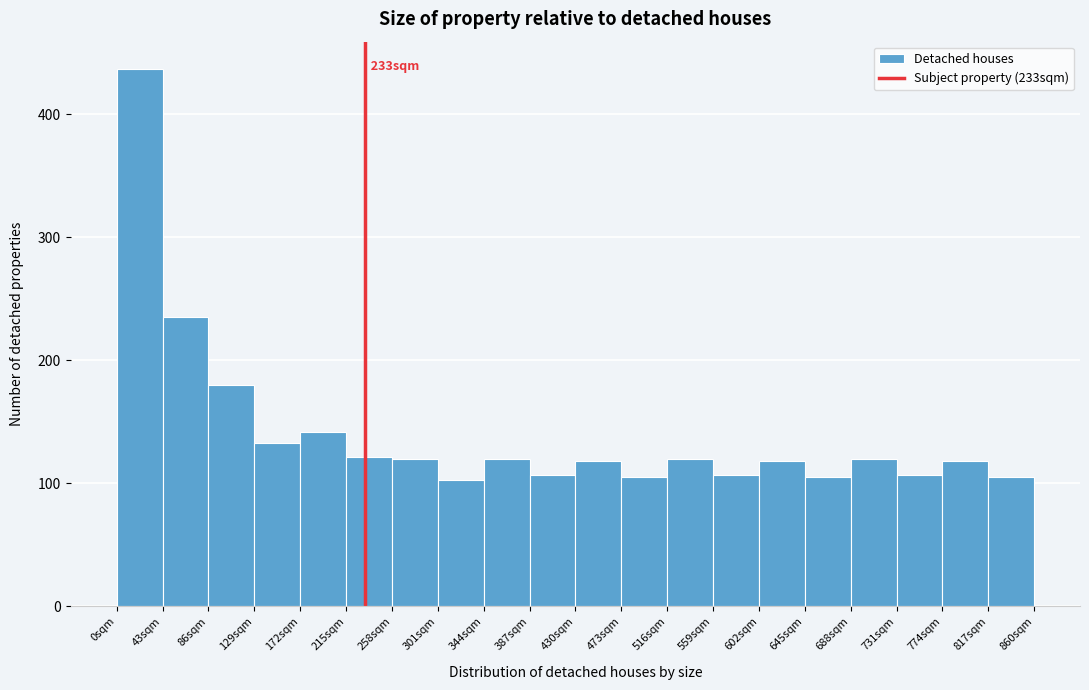

Which range on the x-axis has the tallest bar?

0 to 43